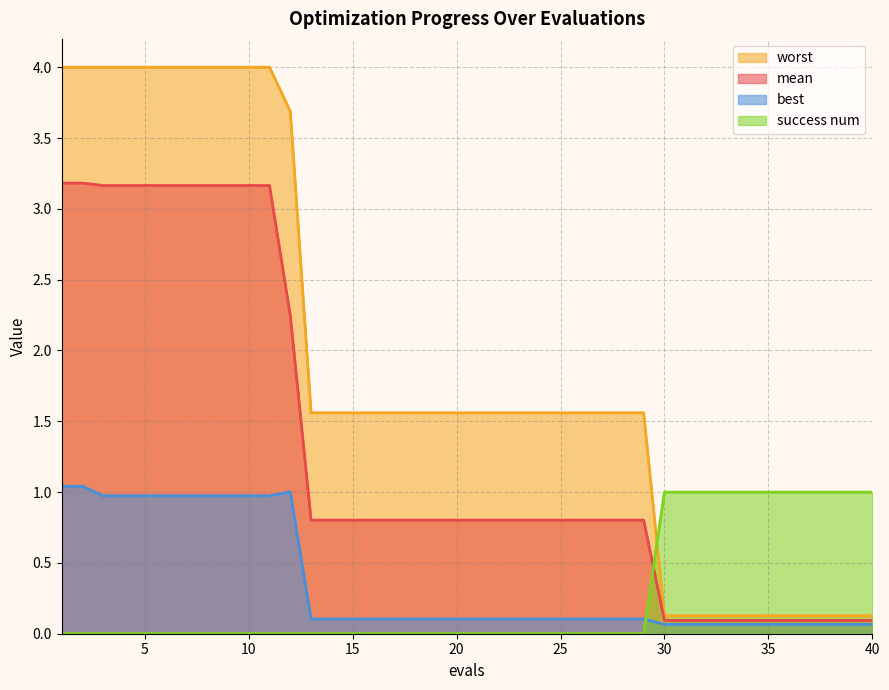

Reading left to right, transcribe all the data shown in this chart.

worst: 4.0	4.0	4.0	4.0	4.0	4.0	4.0	4.0	4.0	4.0	4.0	3.7	1.6	1.6	1.6	1.6	1.6	1.6	1.6	1.6	1.6	1.6	1.6	1.6	1.6	1.6	1.6	1.6	1.6	0.1	0.1	0.1	0.1	0.1	0.1	0.1	0.1	0.1	0.1	0.1
mean: 3.2	3.2	3.2	3.2	3.2	3.2	3.2	3.2	3.2	3.2	3.2	2.2	0.8	0.8	0.8	0.8	0.8	0.8	0.8	0.8	0.8	0.8	0.8	0.8	0.8	0.8	0.8	0.8	0.8	0.1	0.1	0.1	0.1	0.1	0.1	0.1	0.1	0.1	0.1	0.1
best: 1.0	1.0	1.0	1.0	1.0	1.0	1.0	1.0	1.0	1.0	1.0	1.0	0.1	0.1	0.1	0.1	0.1	0.1	0.1	0.1	0.1	0.1	0.1	0.1	0.1	0.1	0.1	0.1	0.1	0.1	0.1	0.1	0.1	0.1	0.1	0.1	0.1	0.1	0.1	0.1
success num: 0.0	0.0	0.0	0.0	0.0	0.0	0.0	0.0	0.0	0.0	0.0	0.0	0.0	0.0	0.0	0.0	0.0	0.0	0.0	0.0	0.0	0.0	0.0	0.0	0.0	0.0	0.0	0.0	0.0	1.0	1.0	1.0	1.0	1.0	1.0	1.0	1.0	1.0	1.0	1.0